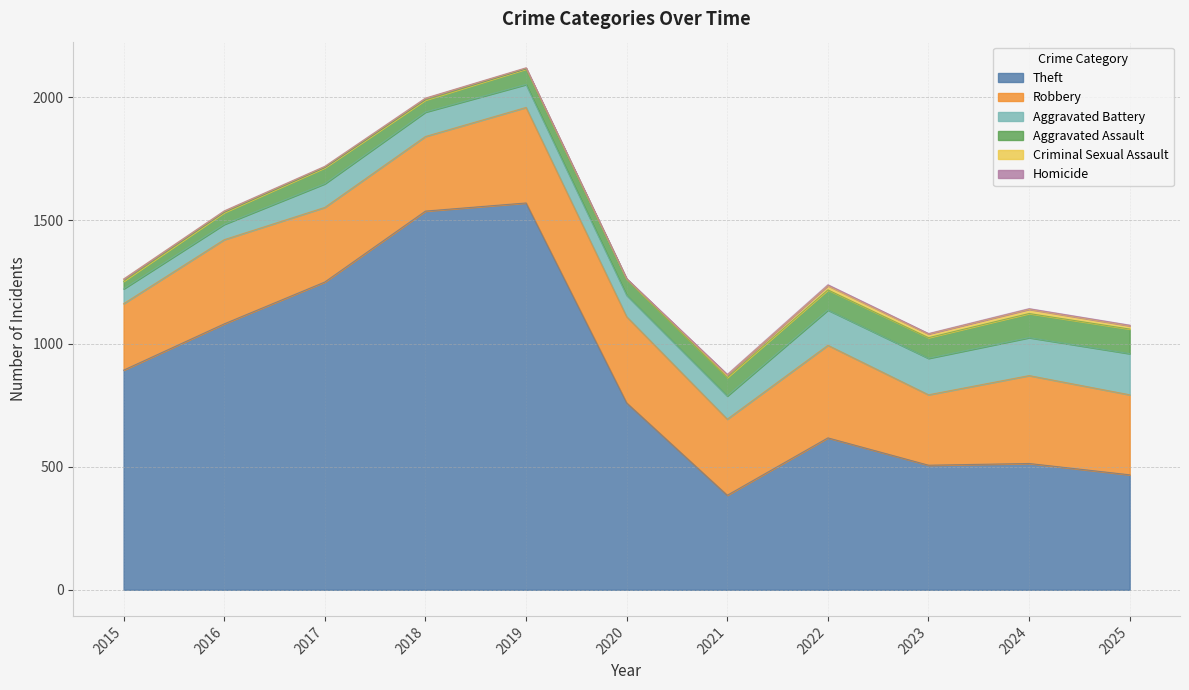

What is the maximum value for Criminal Sexual Assault?

17